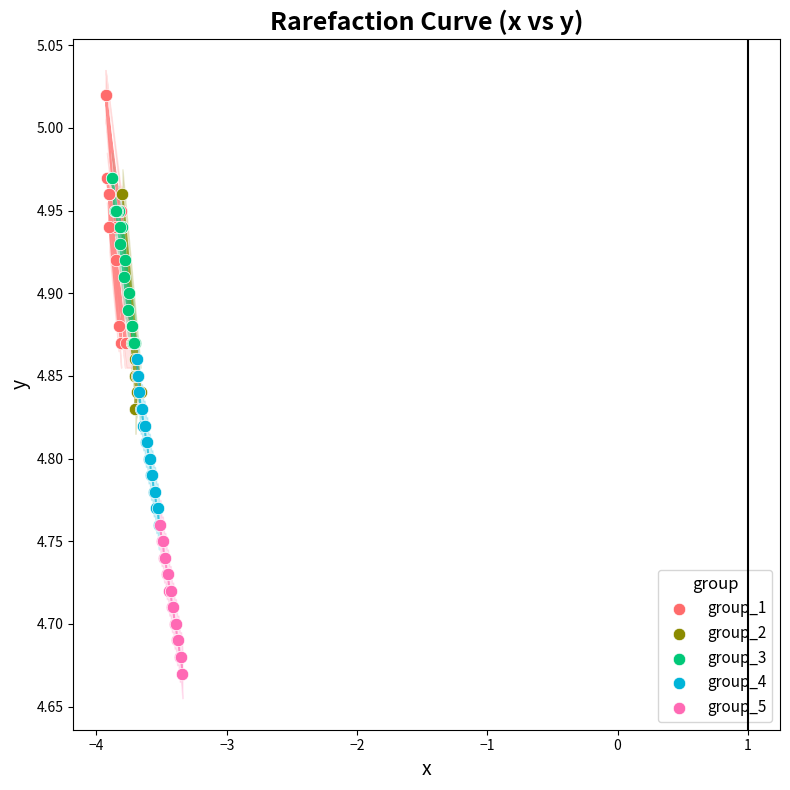

Which series reaches the maximum Y coordinate?

group_1